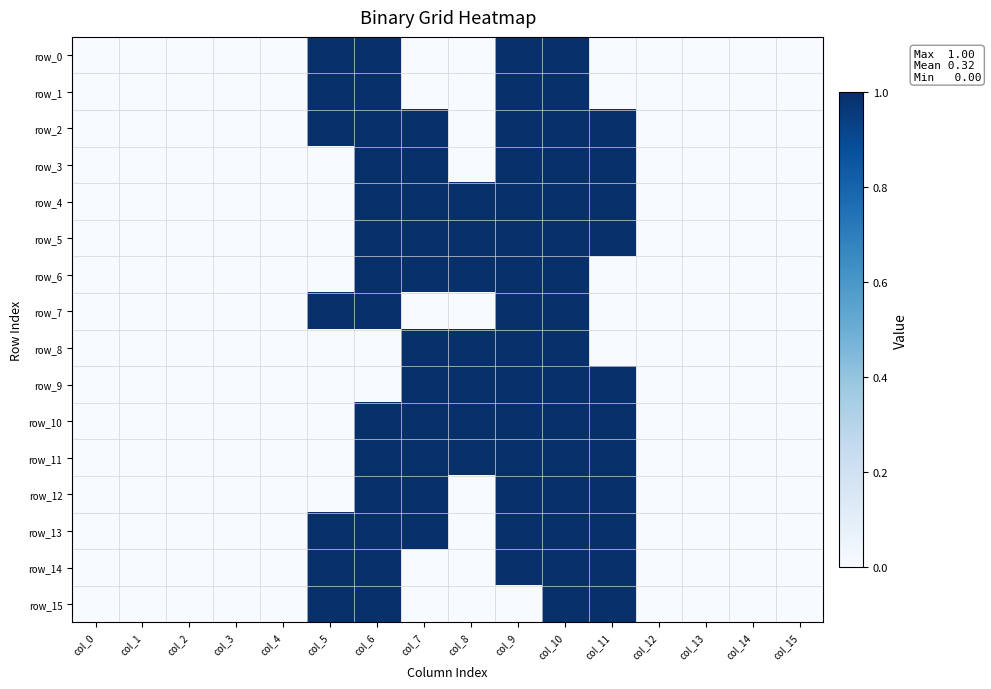

What is the difference between the row_8 values at col_7 and col_0?

1